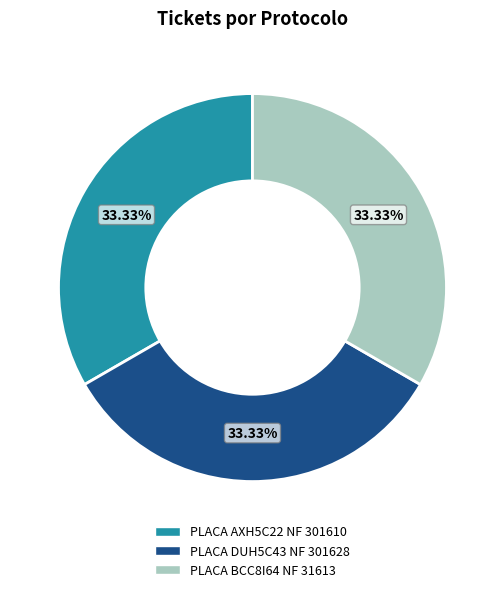

Do PLACA BCC8I64 NF 31613 and PLACA DUH5C43 NF 301628 together represent more than half of the pie?

Yes